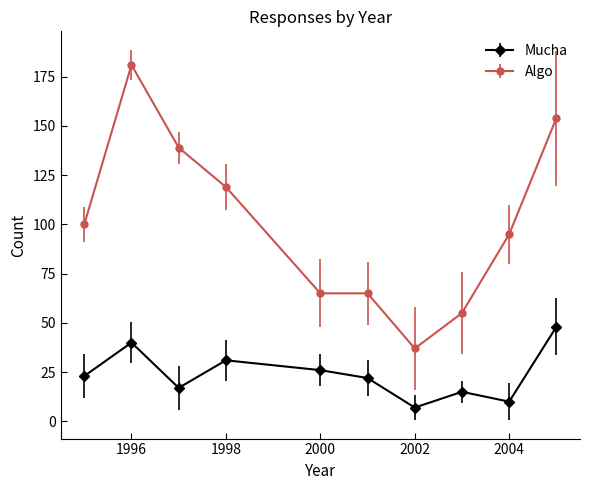

Which series has the widest spread of values?

Algo